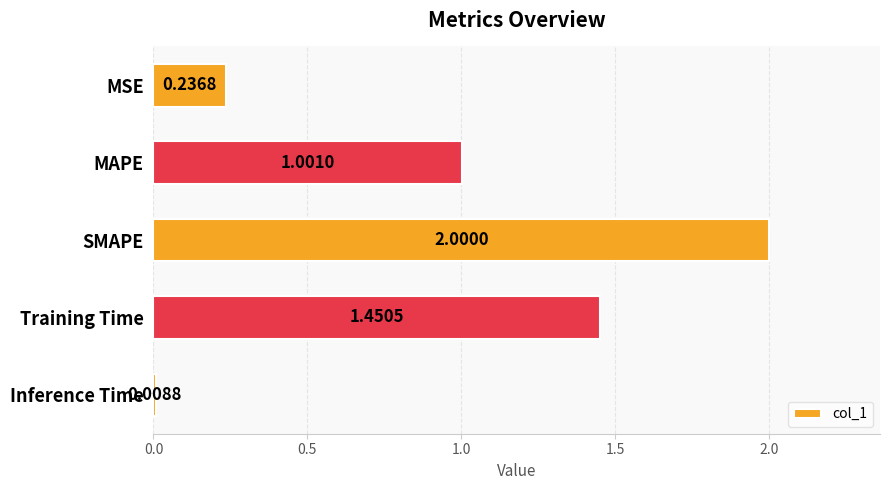

List the labels in order of value, largest first.

SMAPE, Training Time, MAPE, MSE, Inference Time